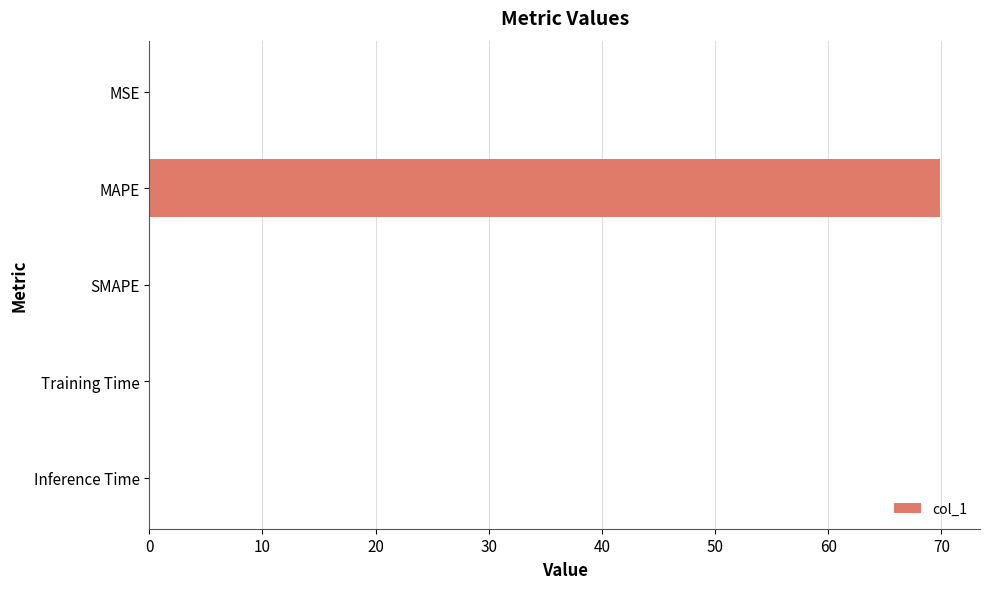

The chart shows a value of 0.0 at Inference Time. True or false?

True